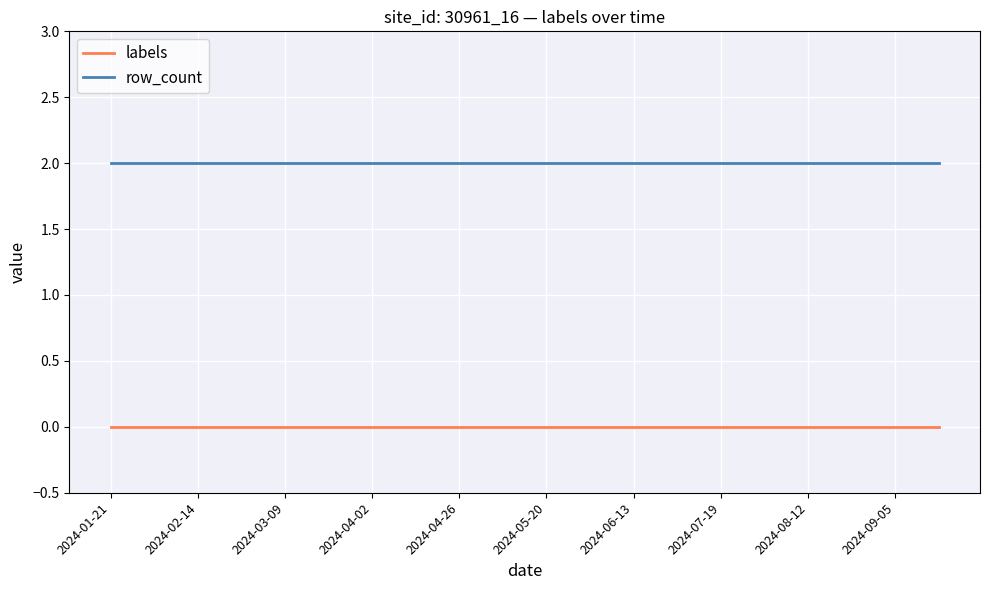

True or false: labels and row_count cross at least once.

False